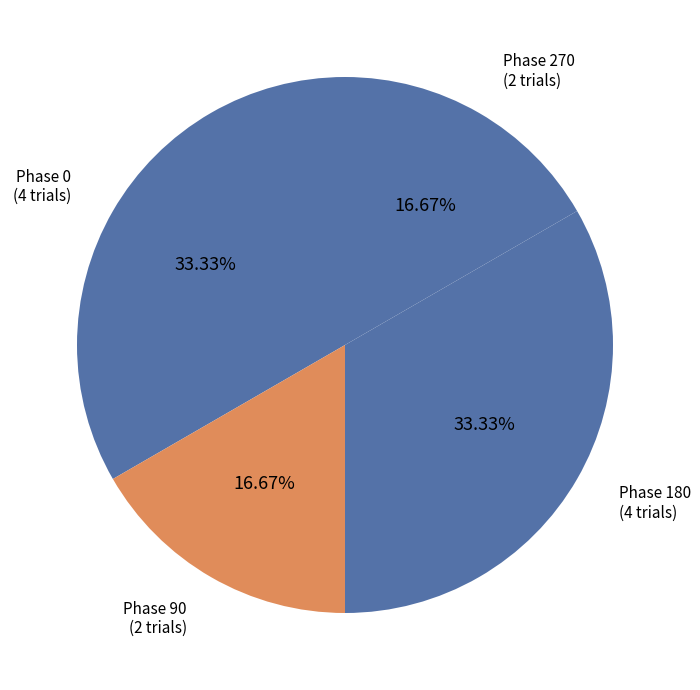

How many slices are in this pie chart?

4